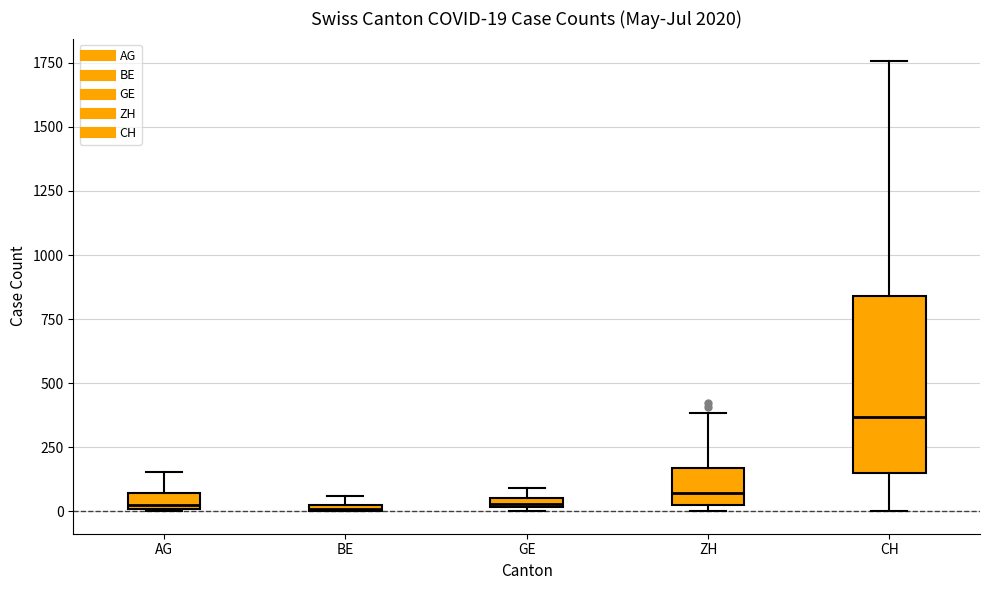

Which box is the tallest, from its lower edge to its upper edge?

CH